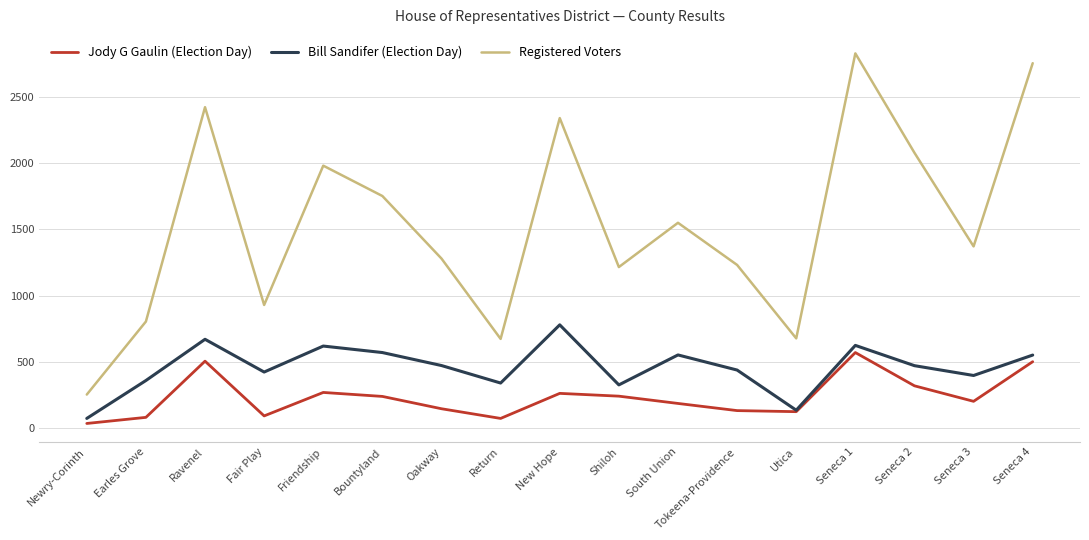

Where is the first local maximum for Bill Sandifer (Election Day)?

Ravenel